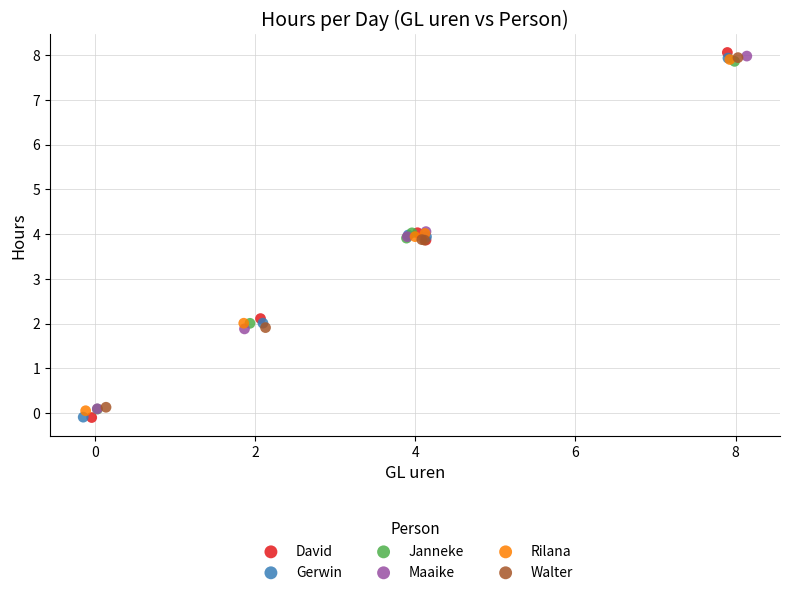

Which series has the widest spread of Y values?

David